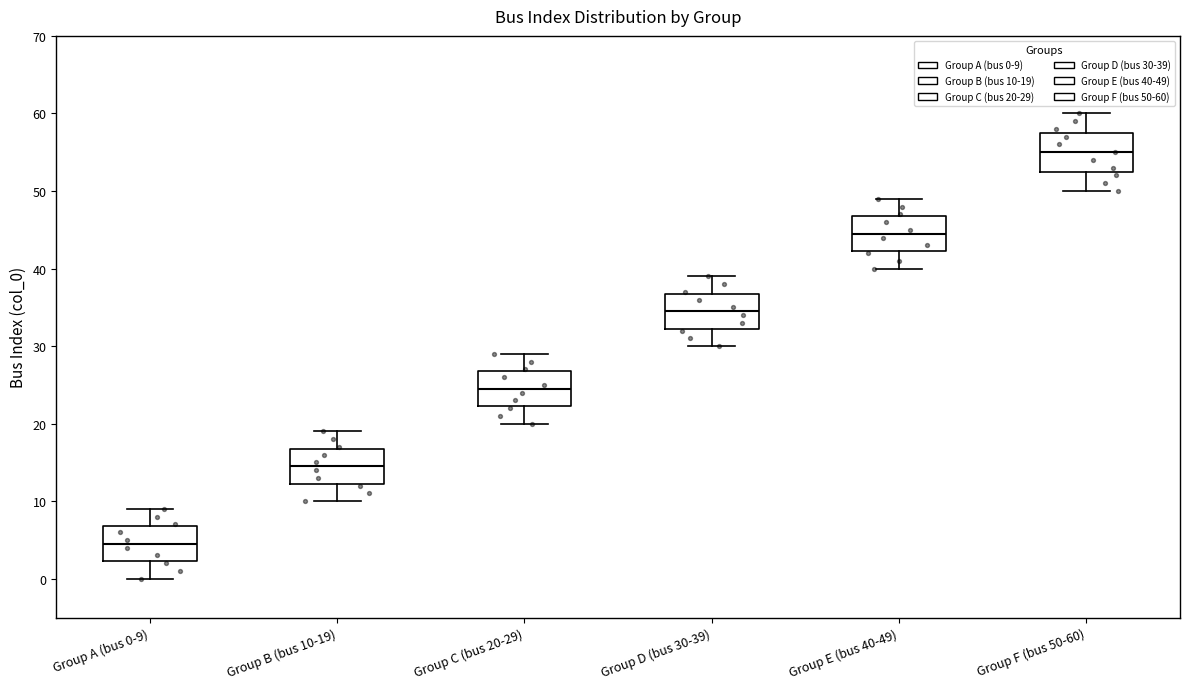

Where is the upper edge of the box for Group D (bus 30-39) on the y-axis? The values are not printed on the chart, so give them approximately, as read against the axis.

37